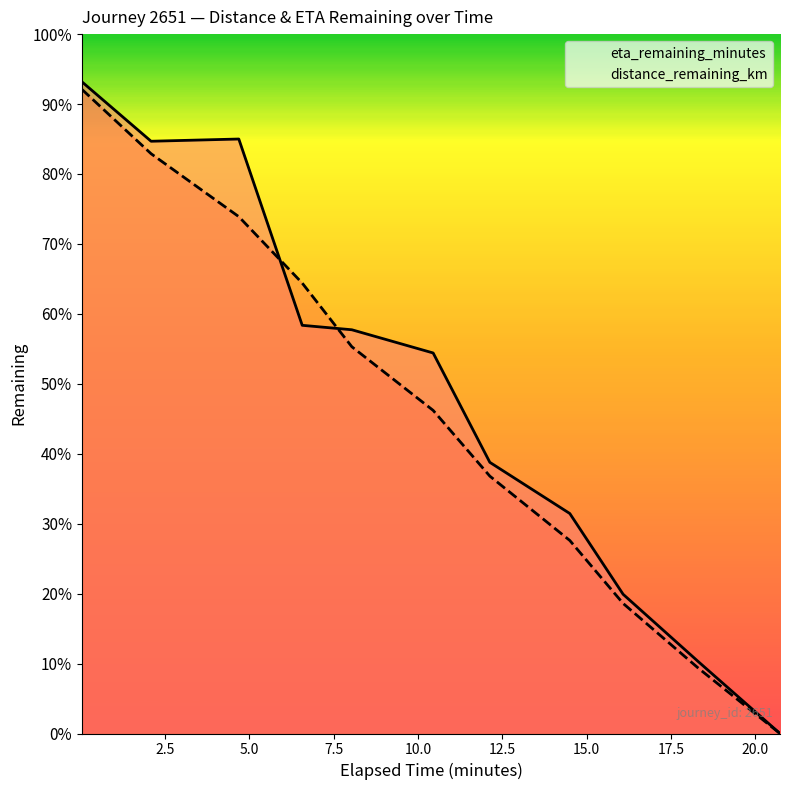

What is the greatest value displayed?

20.5